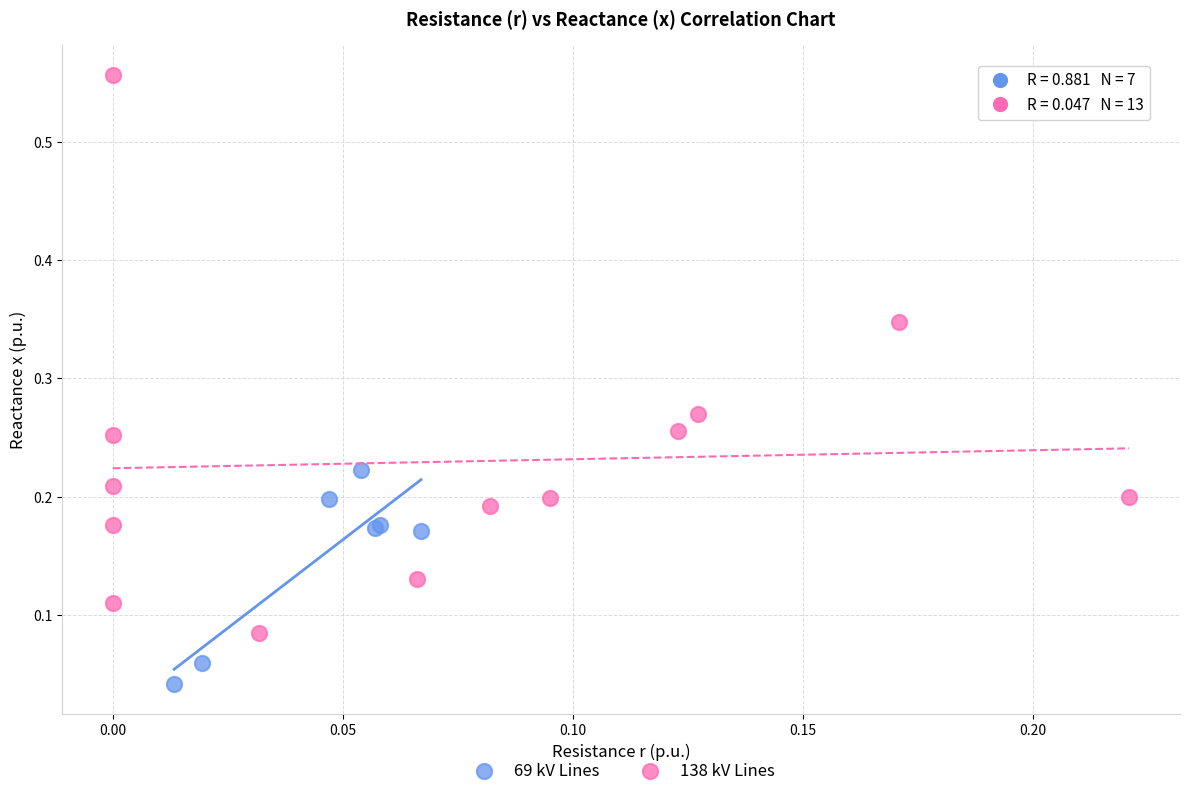

Which series has the largest Y range (max minus min)?

138 kV Lines